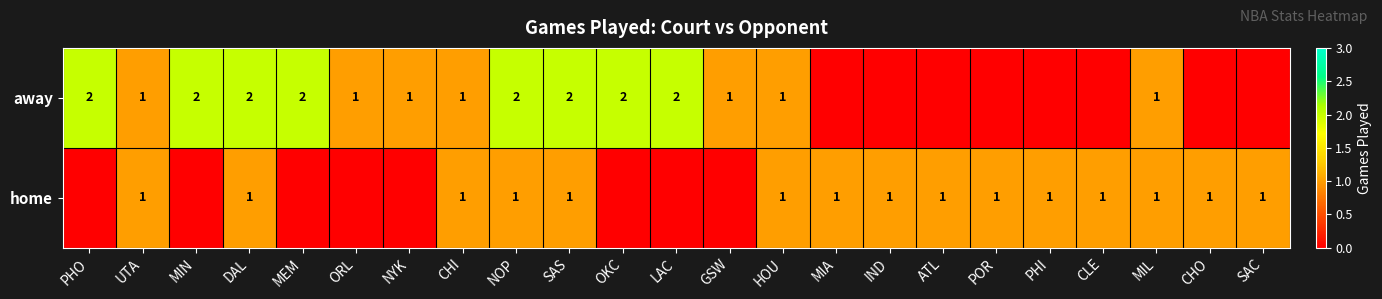

At NOP, list the series in order from largest to smallest.

away, home